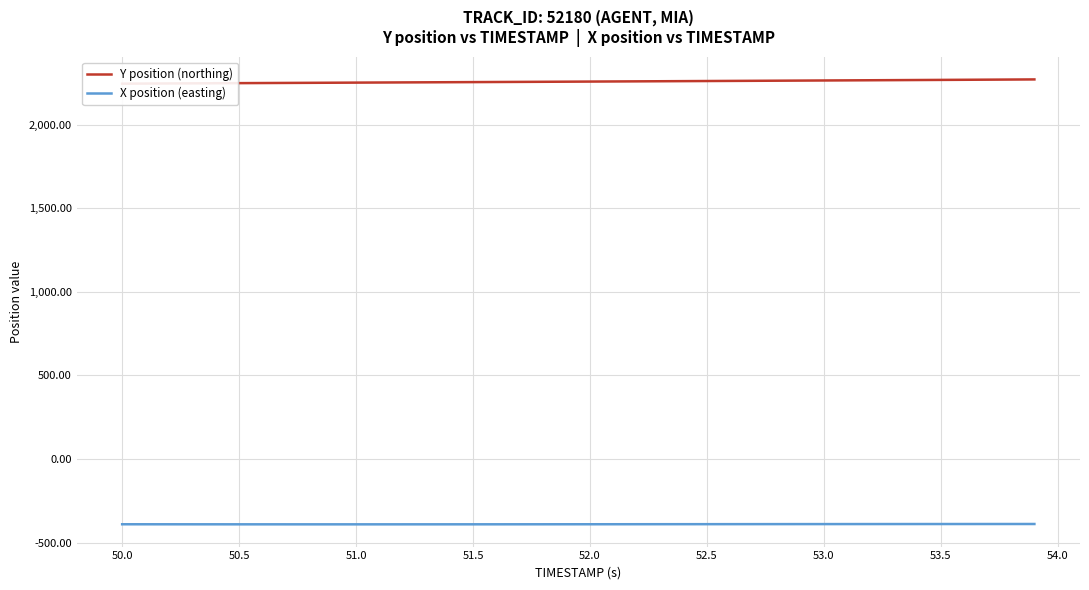

What are all the series names shown in the legend?

Y position (northing), X position (easting)